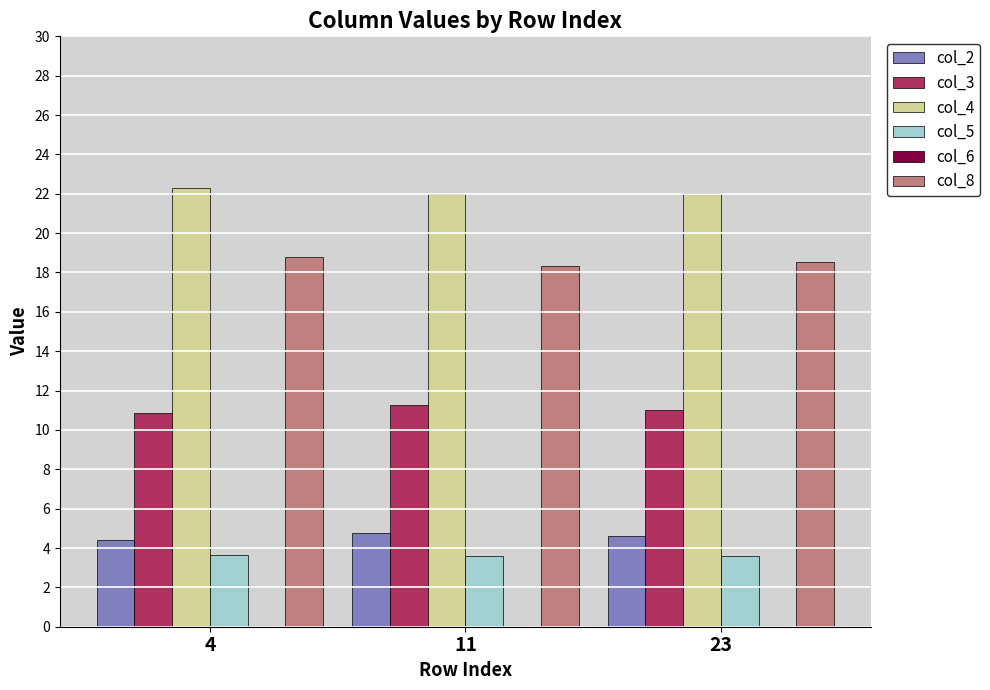

What is the difference between the highest and lowest values at 11?

18.4